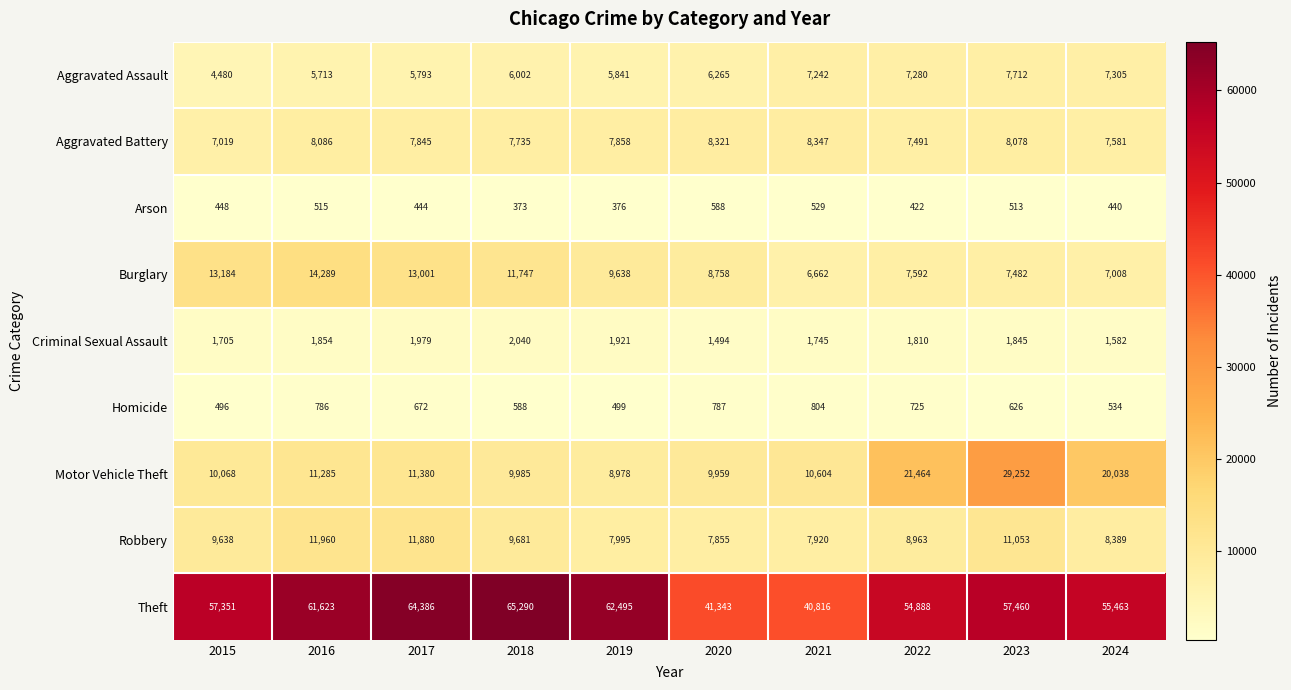

Between 2016 and 2018, which series saw the biggest shift?

Theft